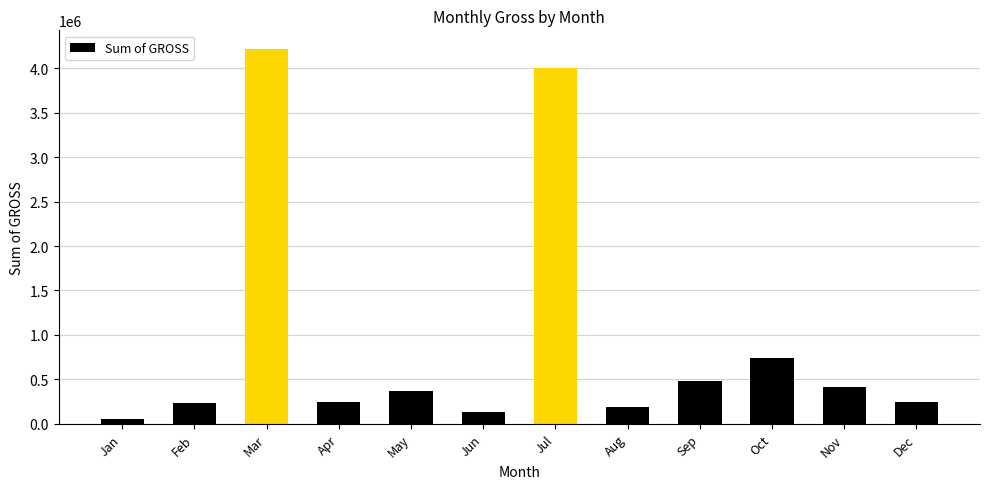

Where is the data nearest to the value 2132498?

Oct